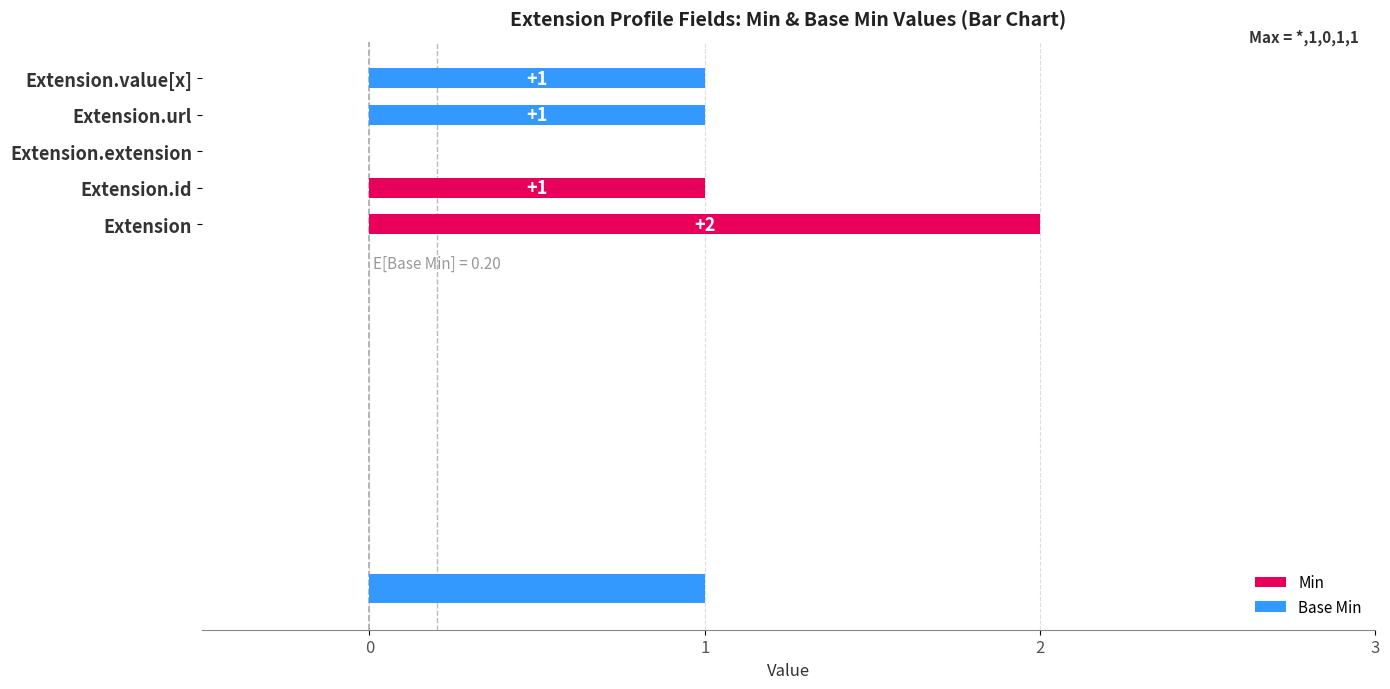

Which series changed the most between Extension and Extension.id?

Min